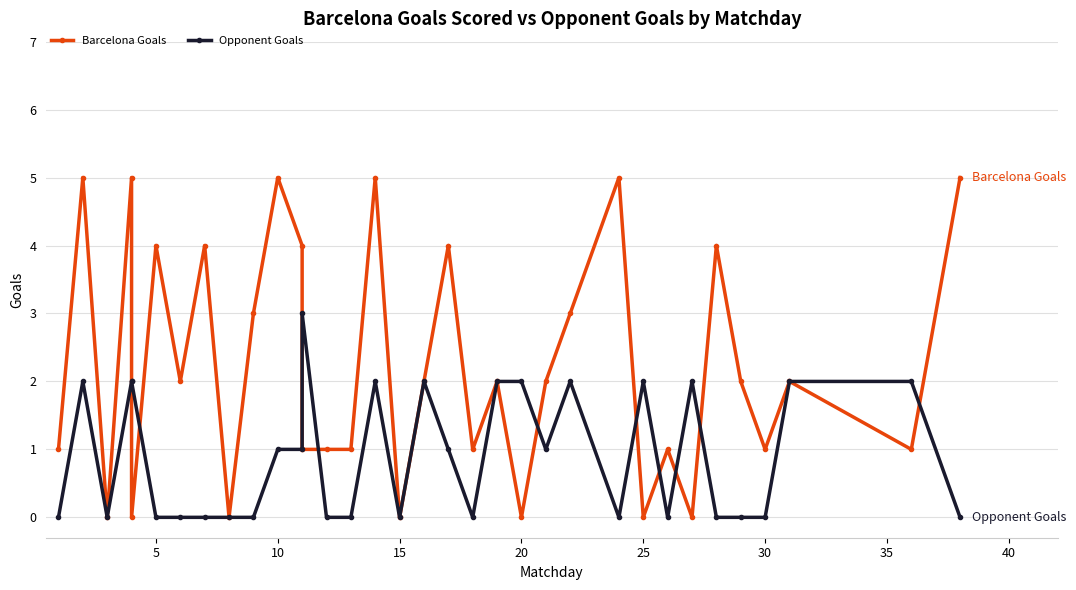

How many lines are shown in the chart?

2